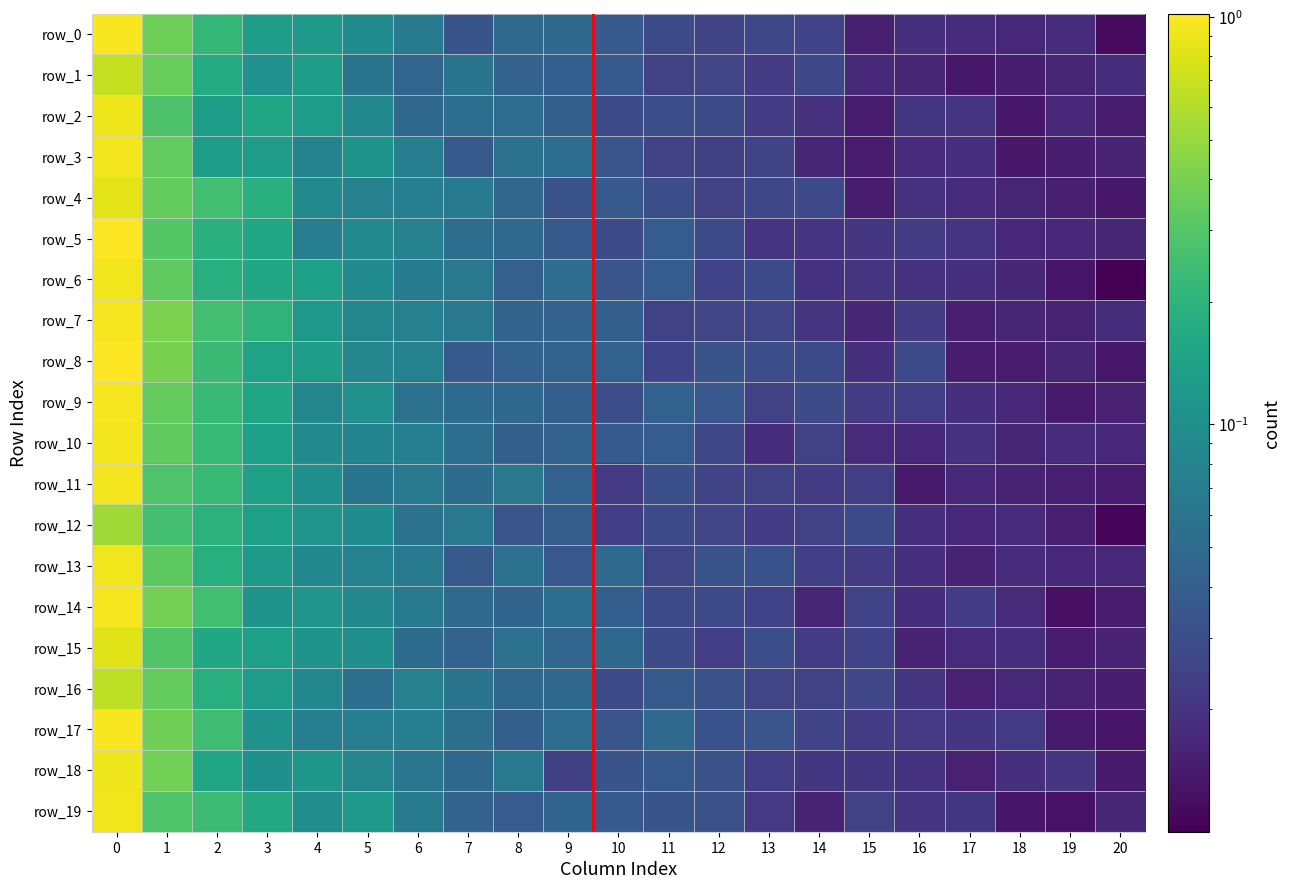

Rank the series at 2 from highest to lowest value.

row_7, row_4, row_14, row_17, row_19, row_8, row_10, row_9, row_11, row_0, row_12, row_5, row_6, row_13, row_16, row_1, row_15, row_18, row_3, row_2